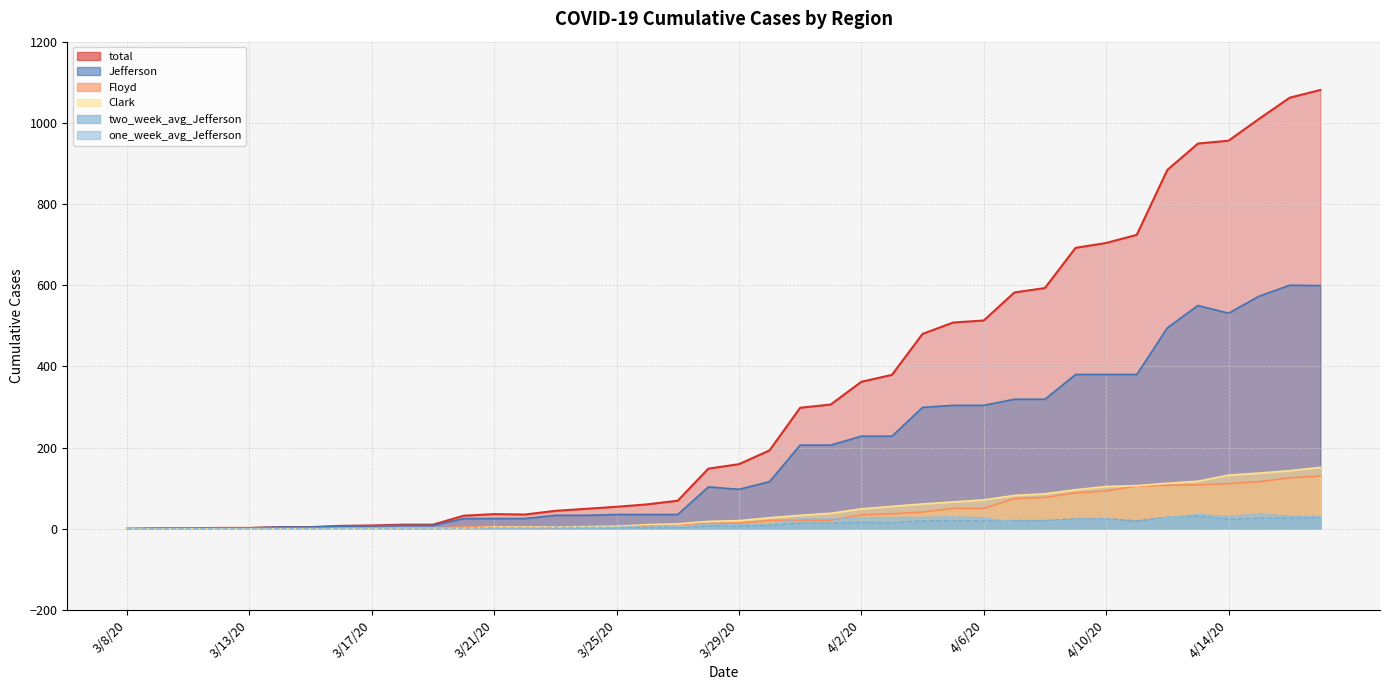

What is the value of the total point at the 4th from the left?

2.0